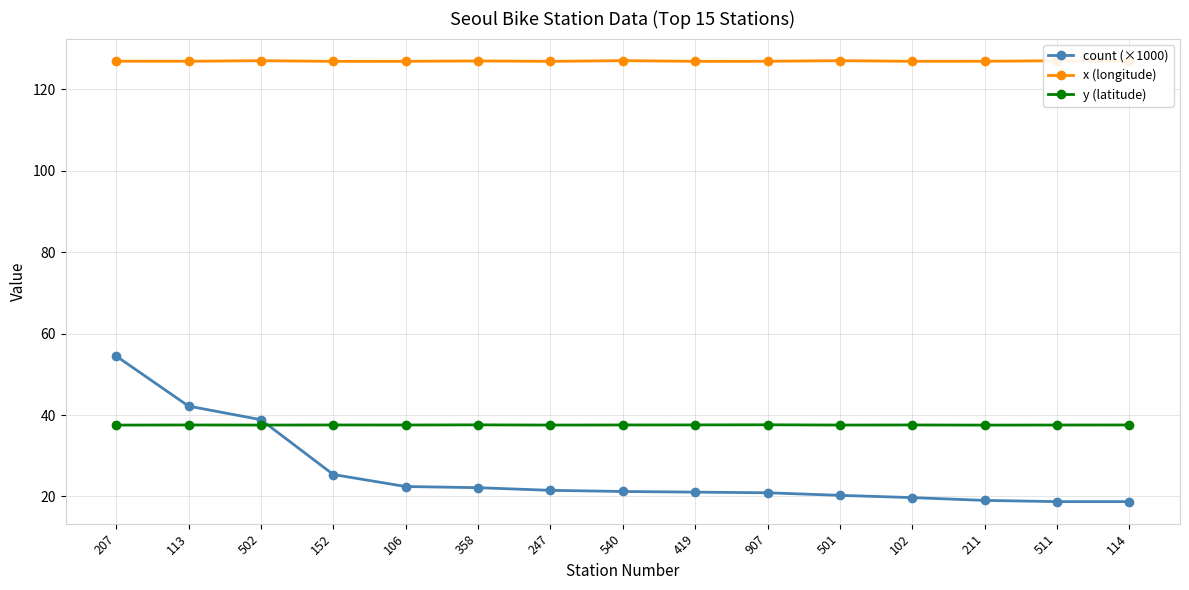

Is the value of y (latitude) at 113 greater than the value of x (longitude) at 106?

No